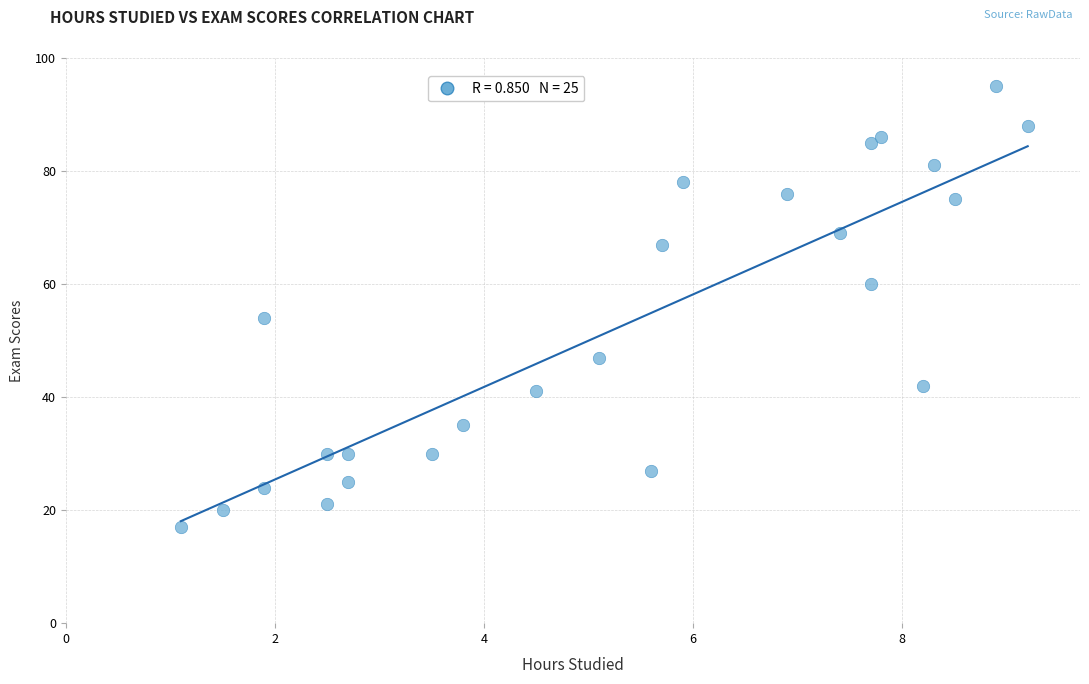

What is the range of Y values (max minus min)?

78